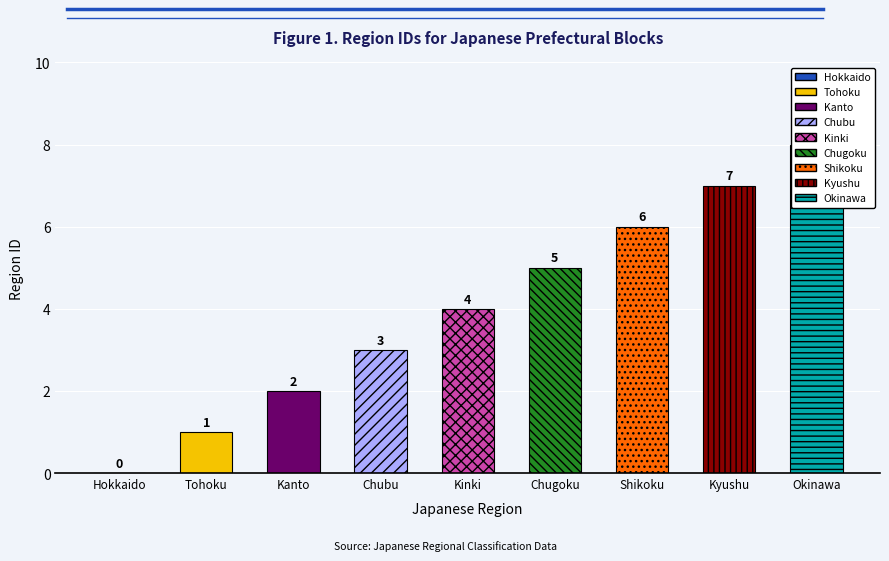

How many values are between 2 and 6?

5